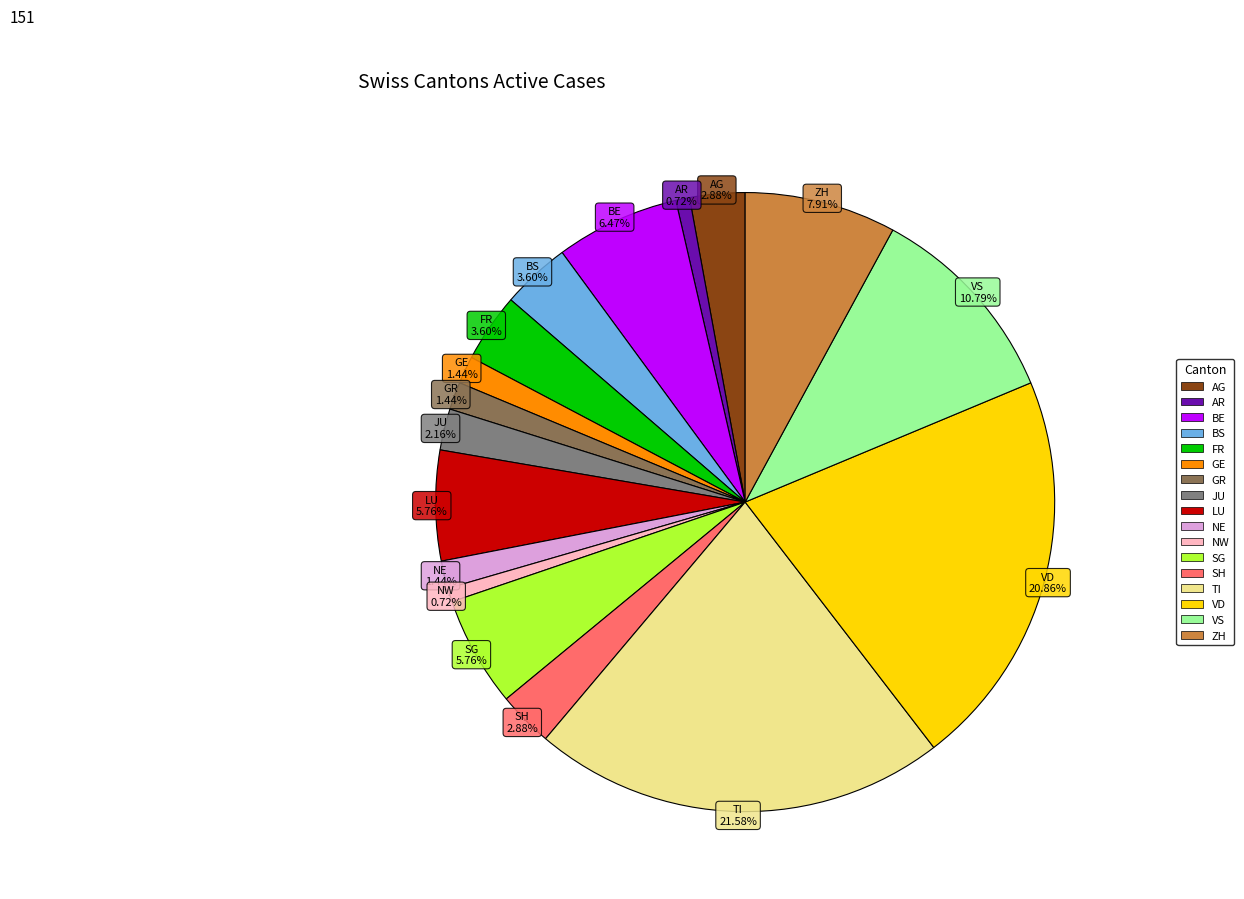

To the nearest percent, what is the difference between the largest and smallest slice percentages?

21%